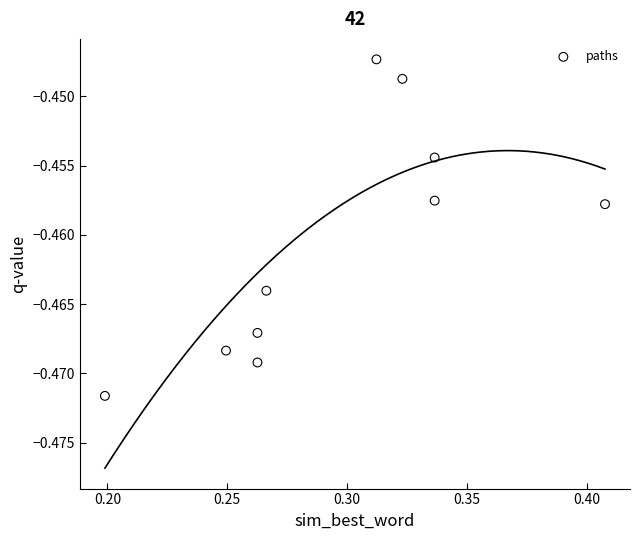

What is the average X value?

0.3